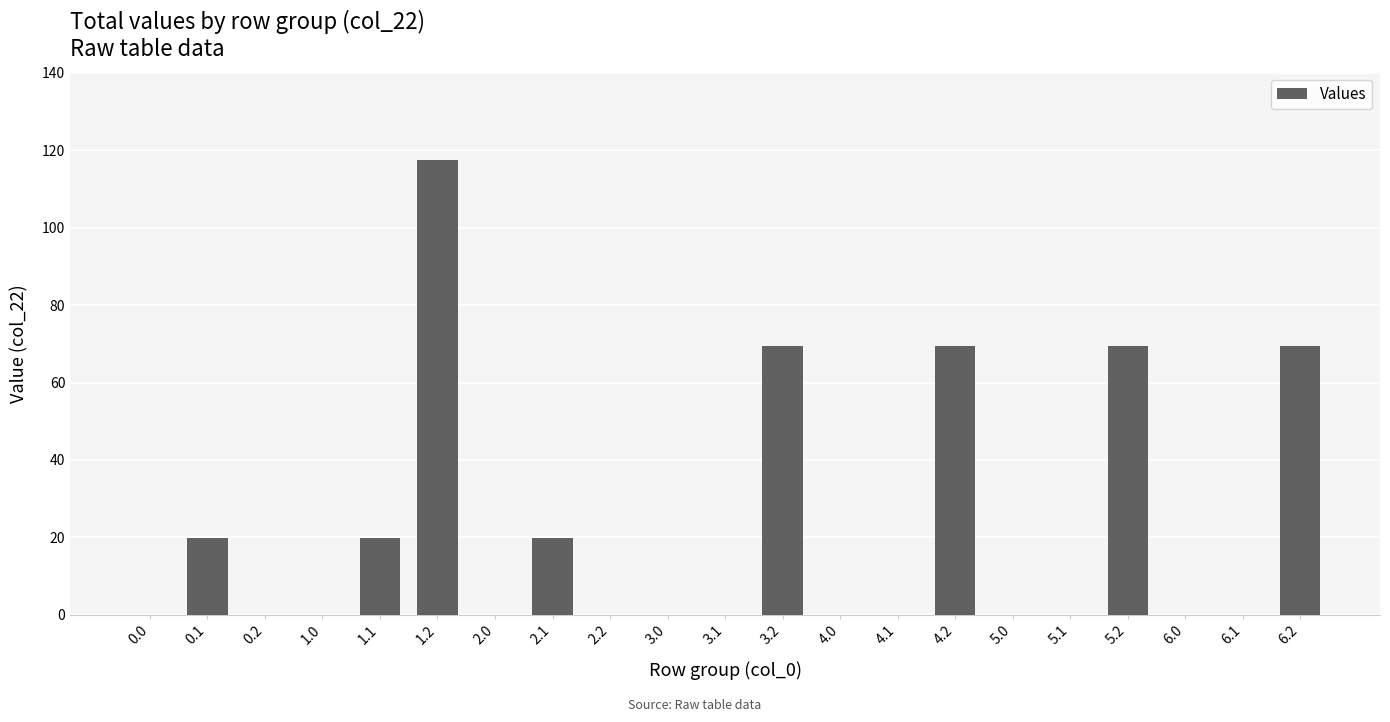

What is the sum of all values?

454.9